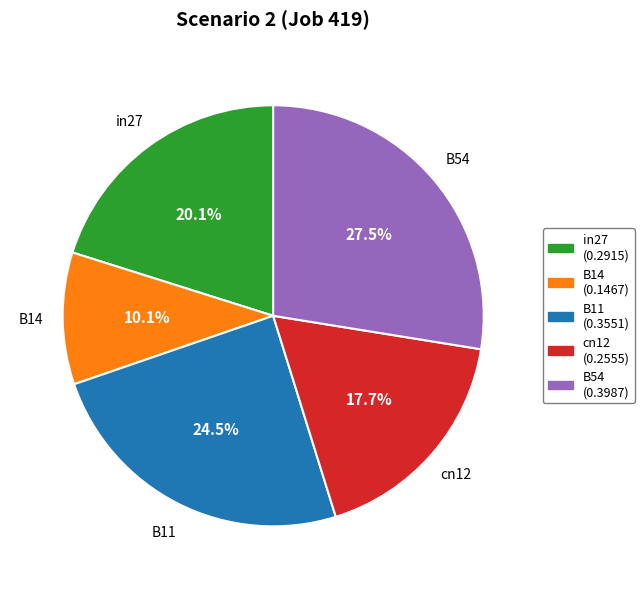

What is the smallest slice in the pie chart?

B14